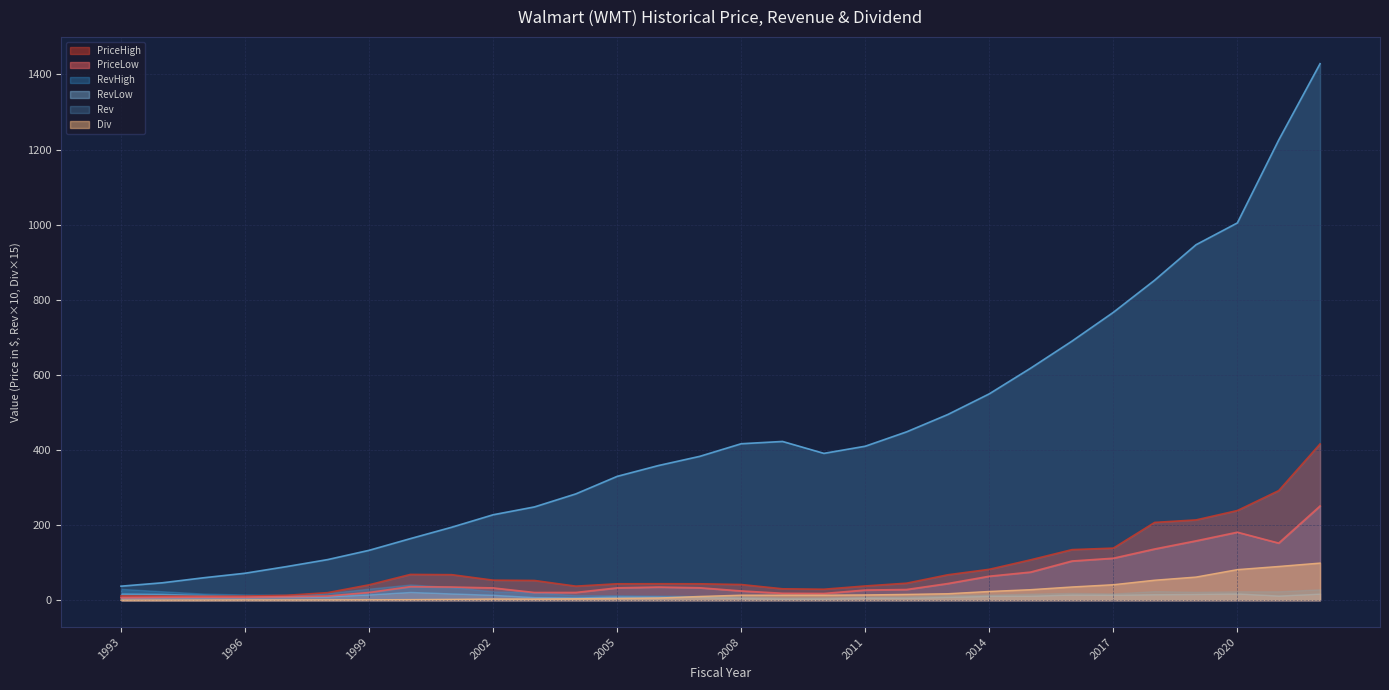

Does the chart display data point markers on the line(s)?

No